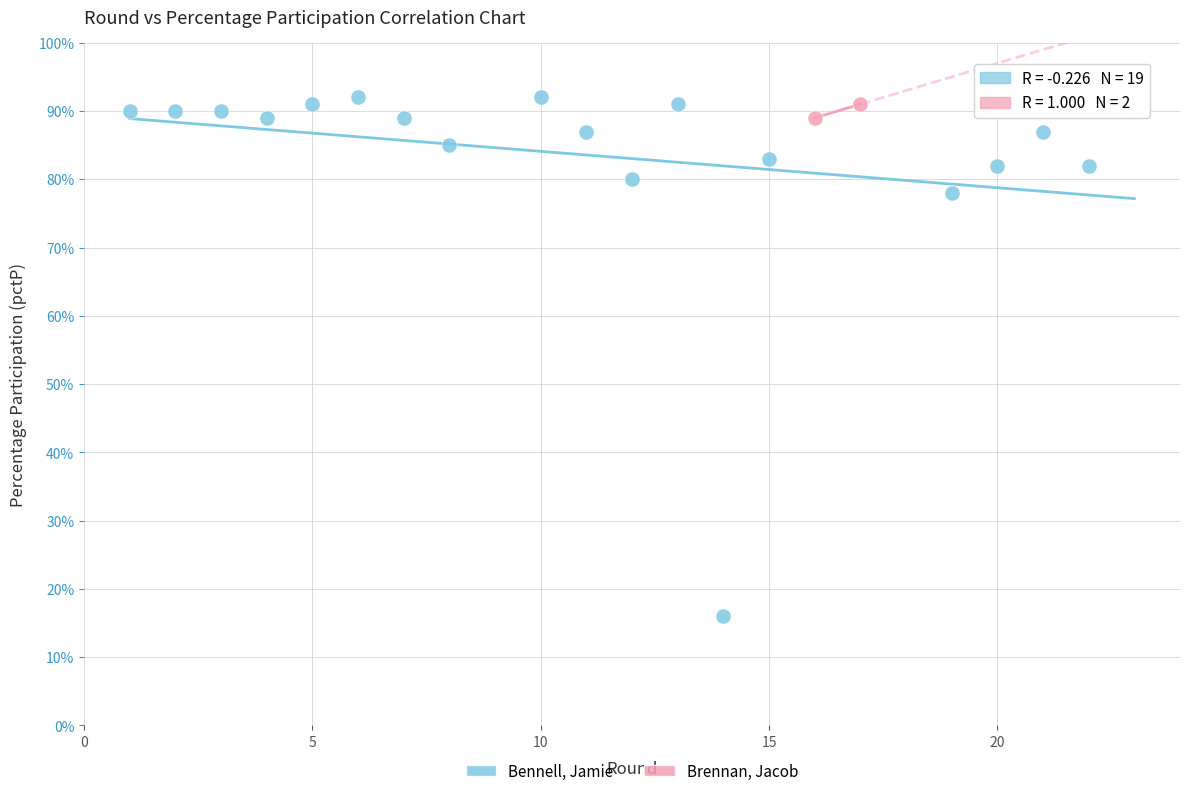

What are all the series names shown in the legend?

Bennell, Jamie, Brennan, Jacob